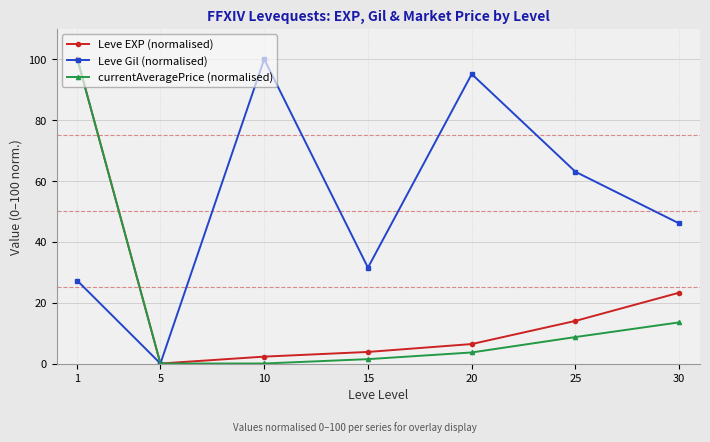

The value of Leve Gil (normalised) at 30 is 46.0. True or false?

True